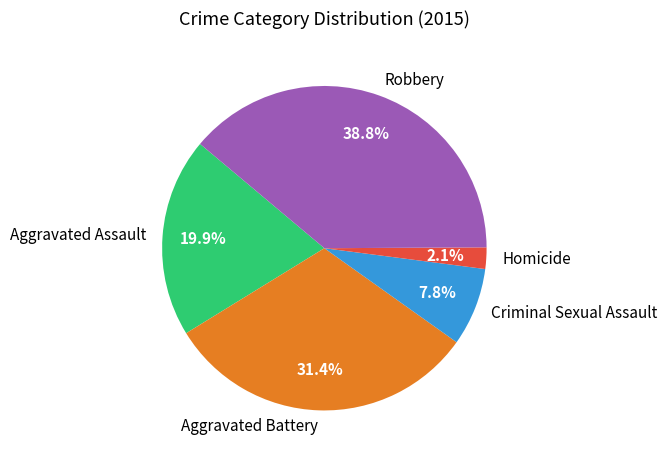

How many segments does this pie chart have?

5